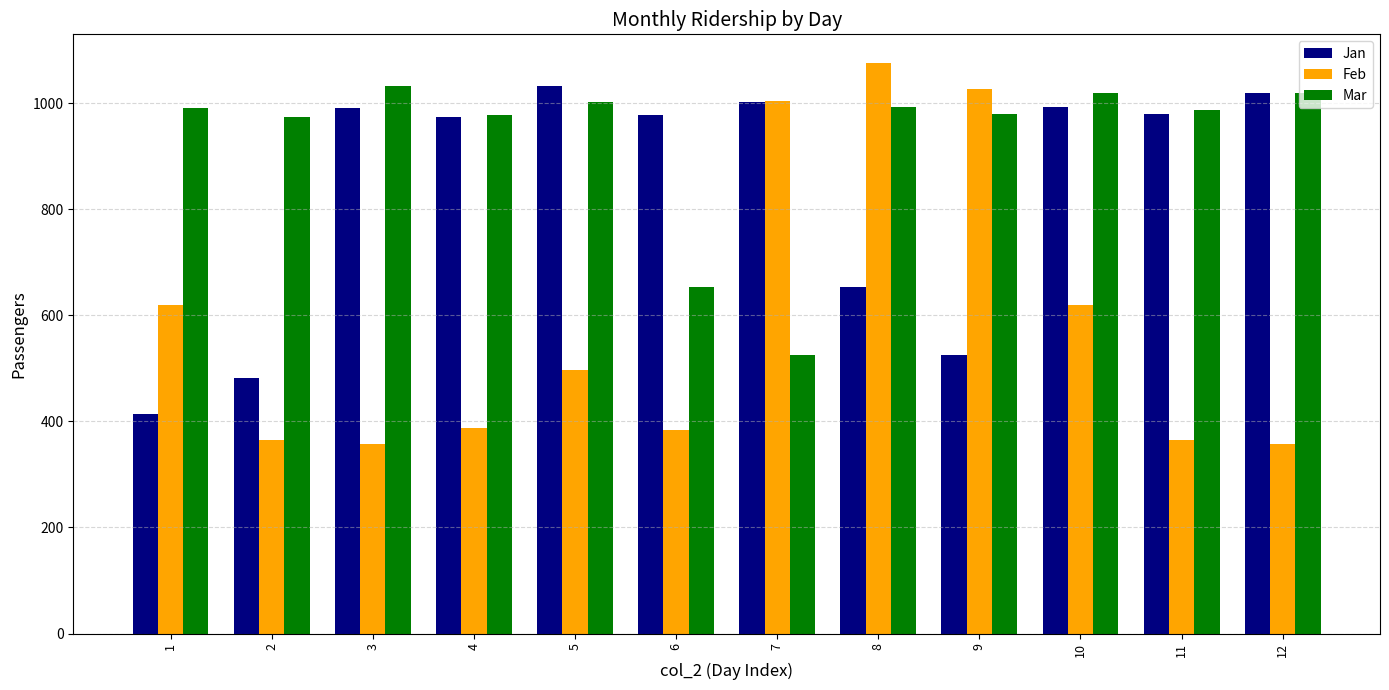

The Mar series shows 1033 at 3. True or false?

True